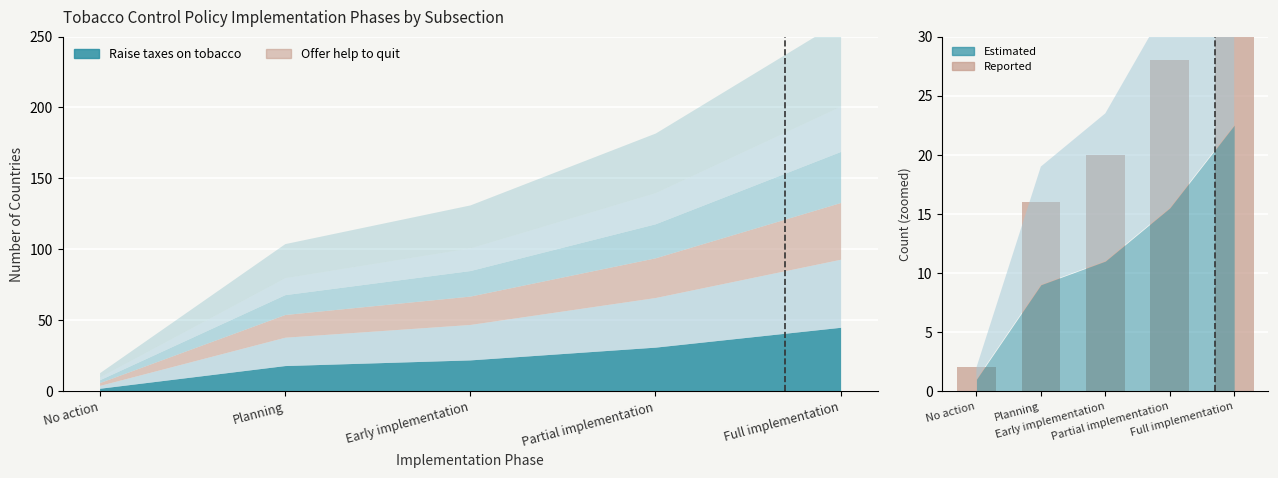

What is the change in value from Partial implementation to Full implementation?

+12